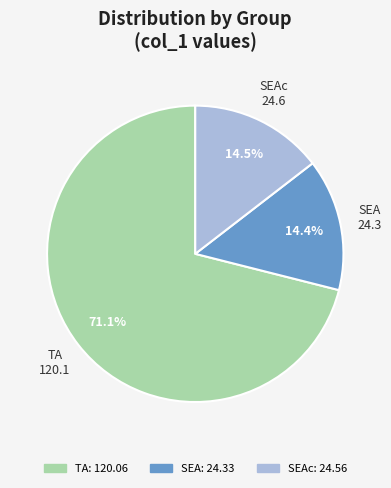

Is there any slice that represents more than half of the pie?

Yes